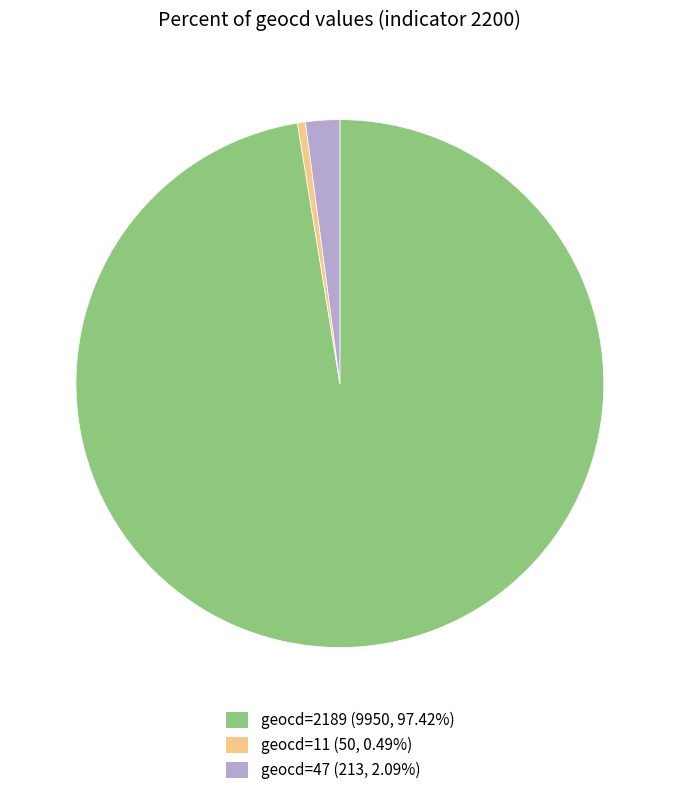

Does any single category account for the majority?

Yes